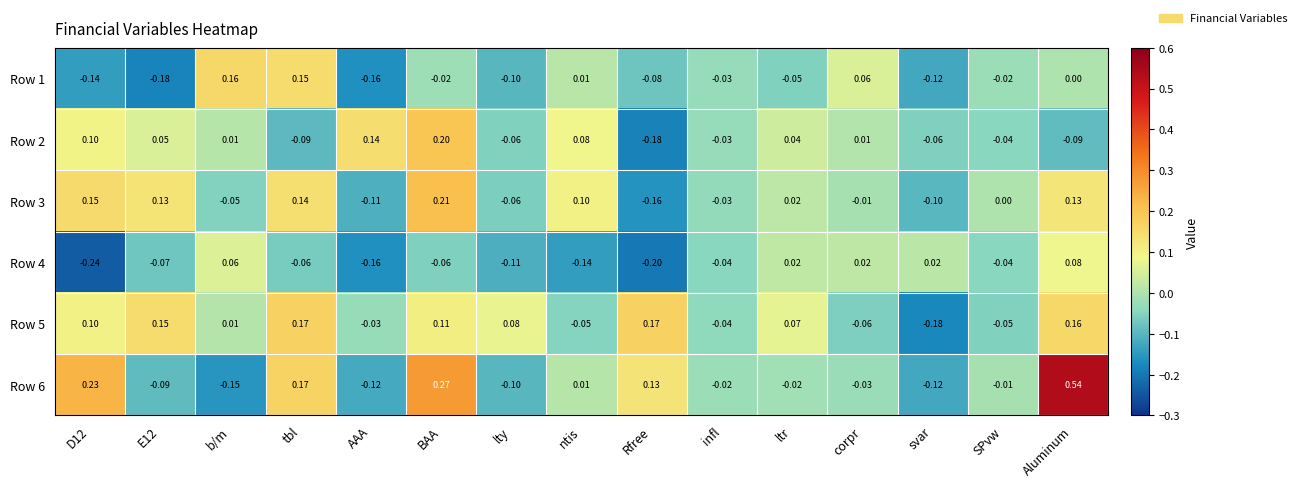

Is the value of Row 3 at SPvw greater than the value of Row 4 at Aluminum?

No